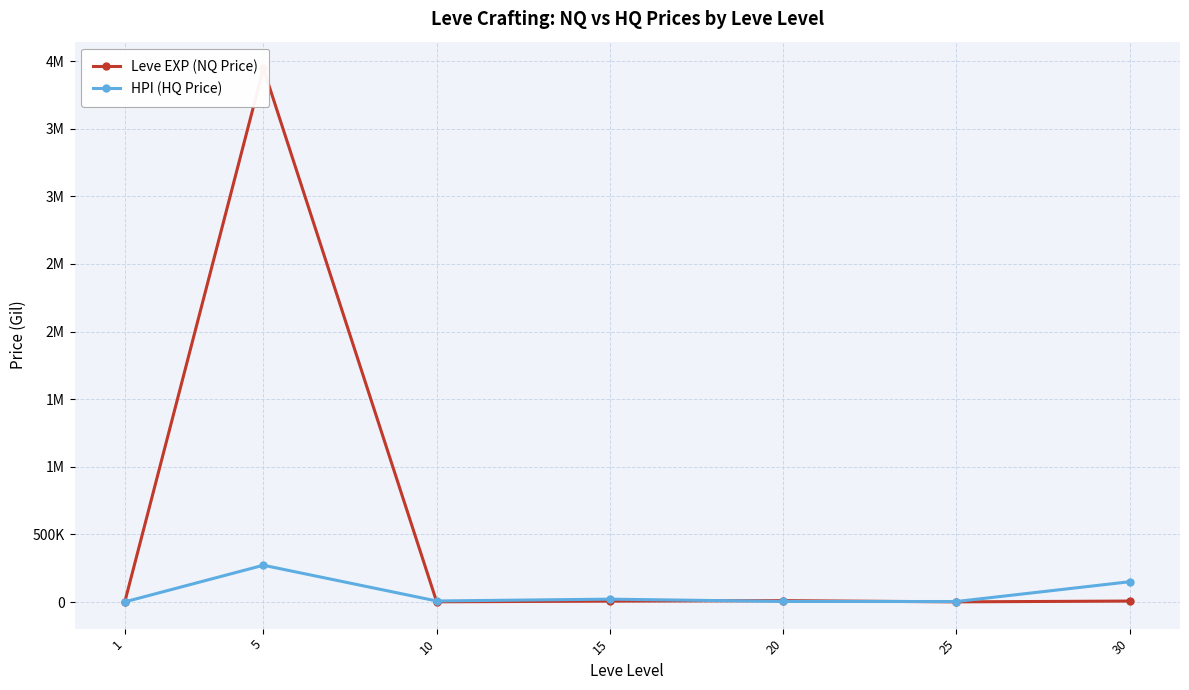

At which category does the chart reach its minimum across all series?

1